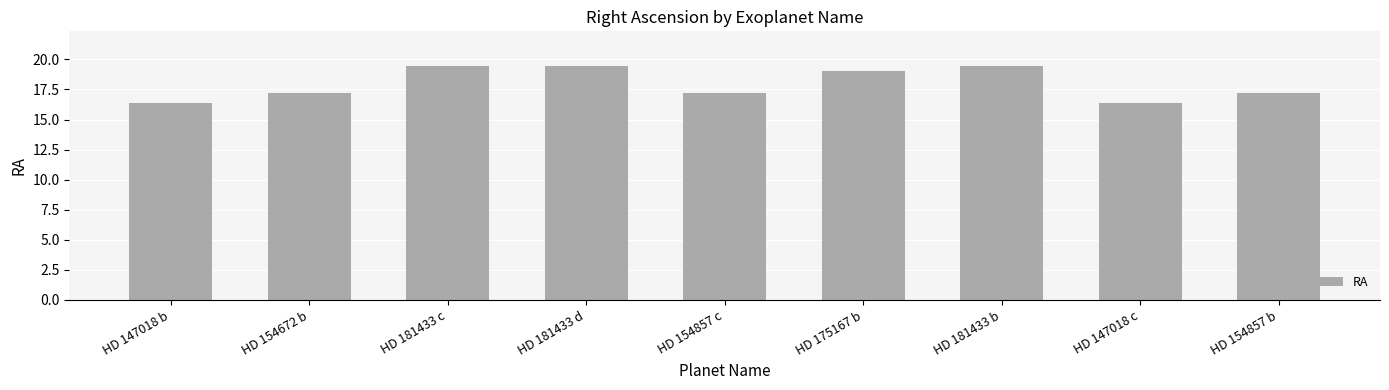

Which has a higher value, HD 147018 b or HD 181433 d?

HD 181433 d